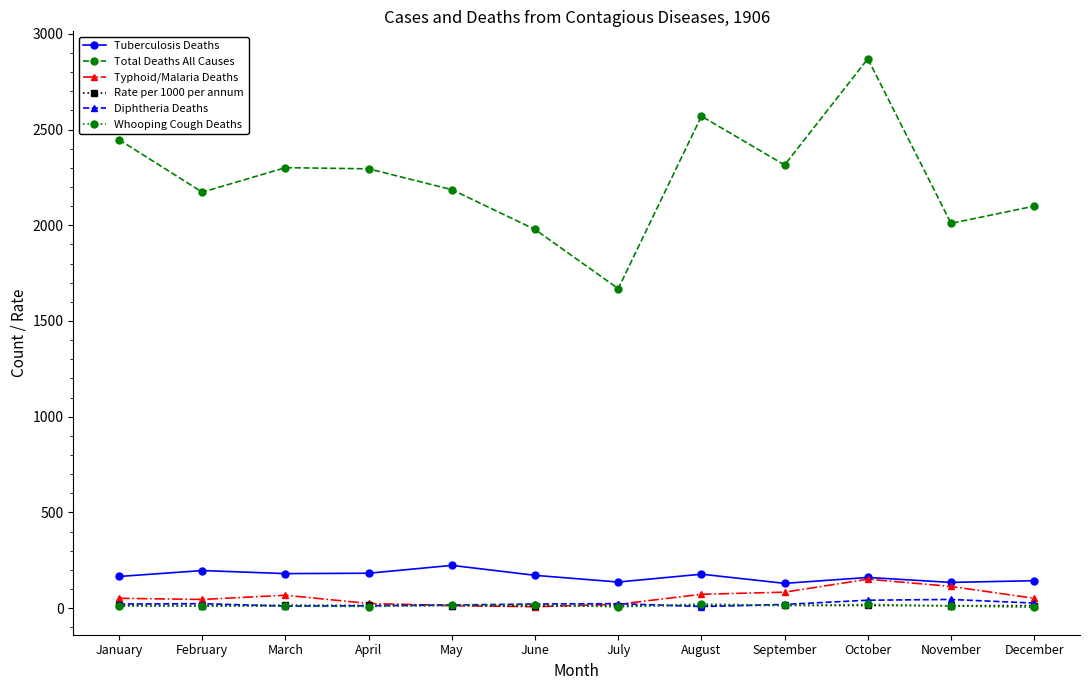

Which series has the largest total across all categories?

Total Deaths All Causes